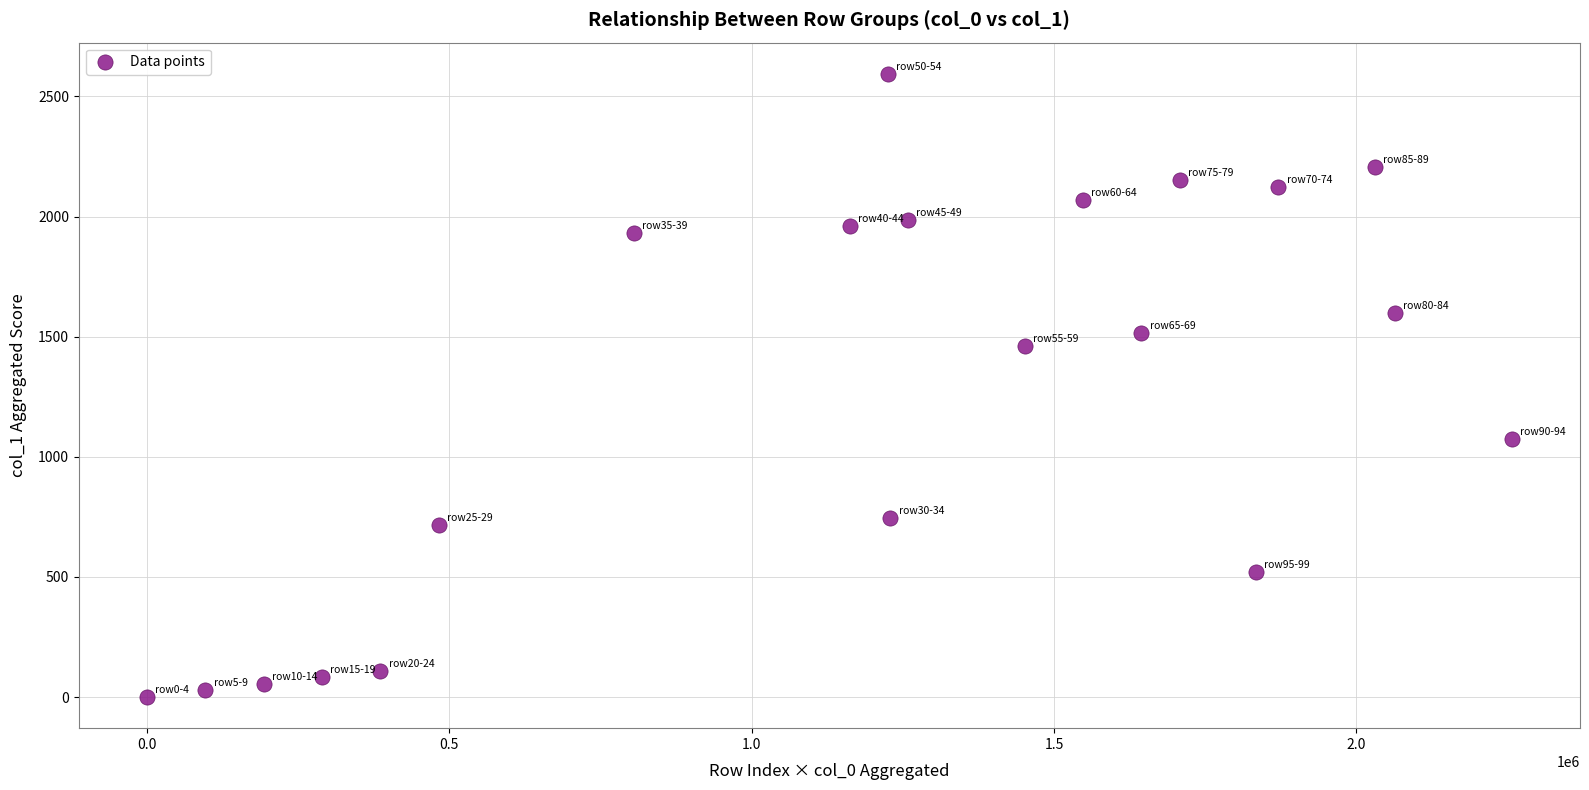

What Y value in the scatter plot is closest to 1297?

1461.4